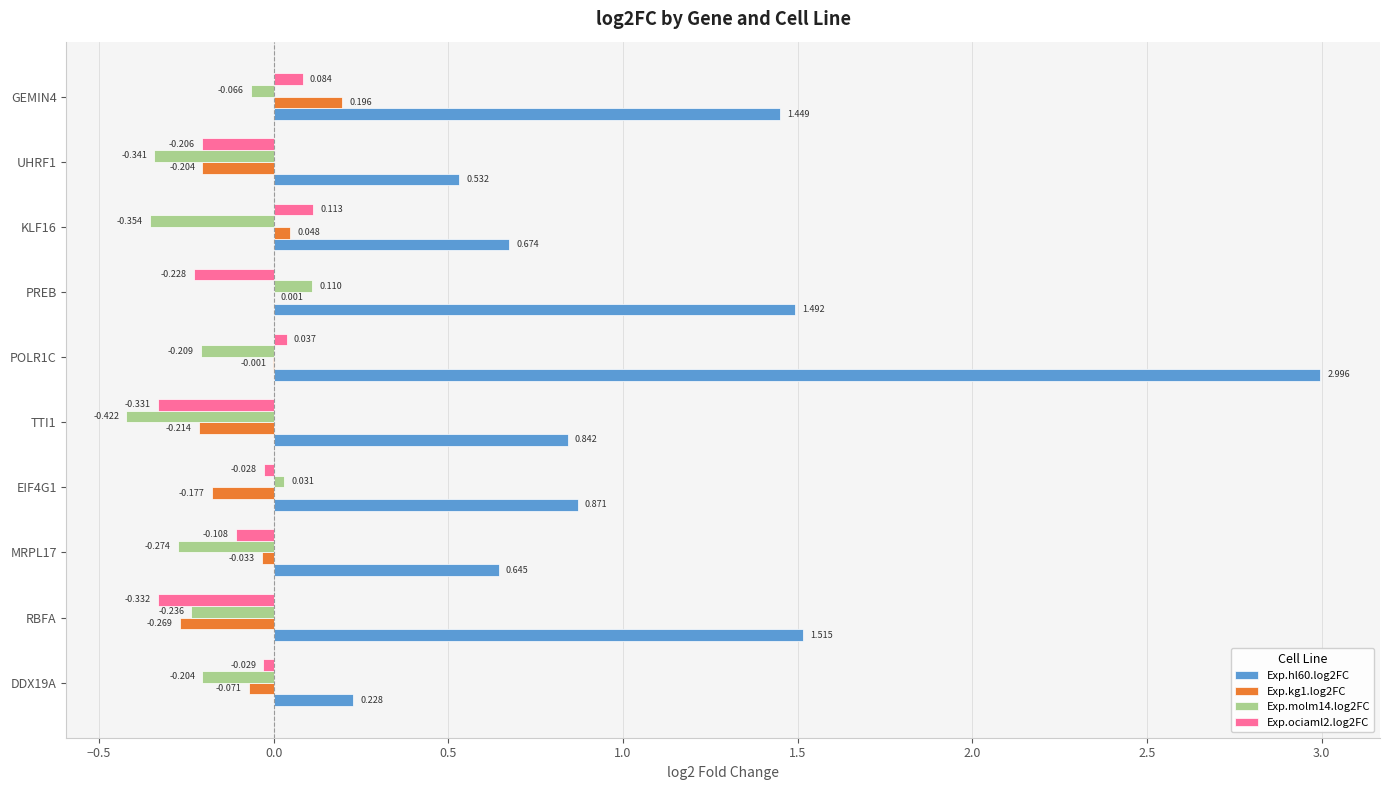

Is the value of Exp.ociaml2.log2FC at DDX19A greater than the value of Exp.hl60.log2FC at DDX19A?

No